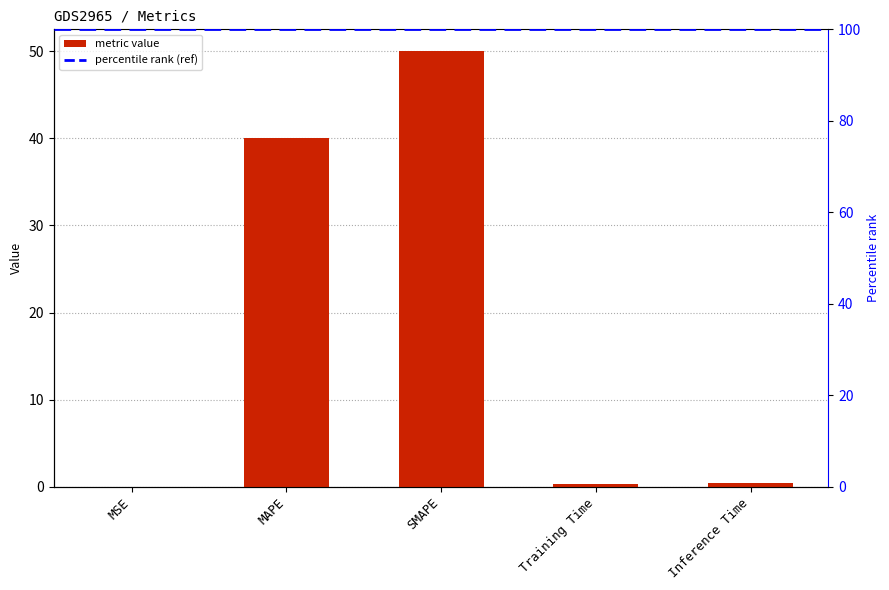

Which category has the lowest value across all series?

MSE